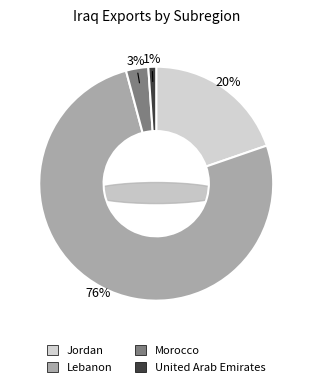

What portion of the pie excludes Lebanon?

23.9%